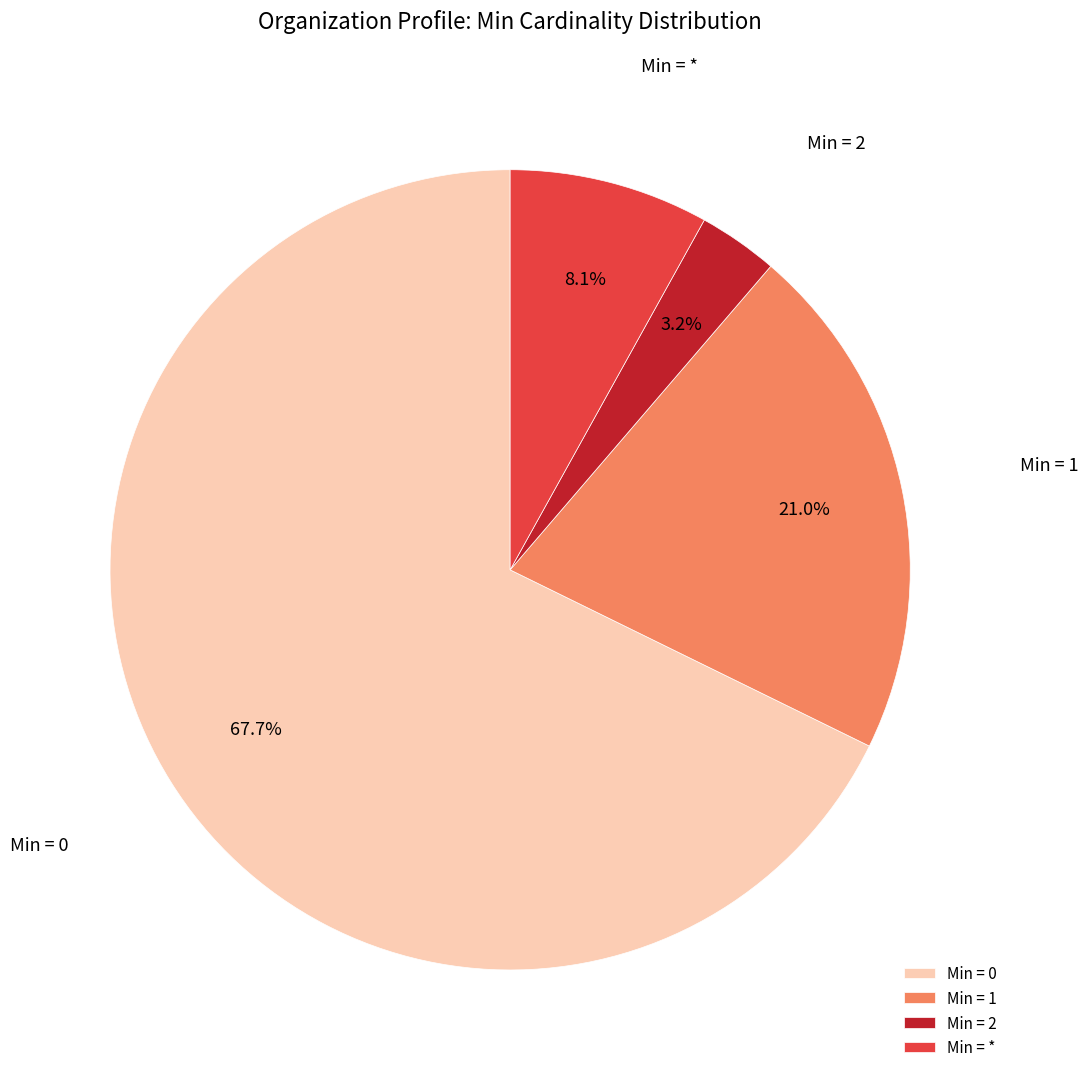

Which has a higher value, Min = 2 or Min = 0?

Min = 0